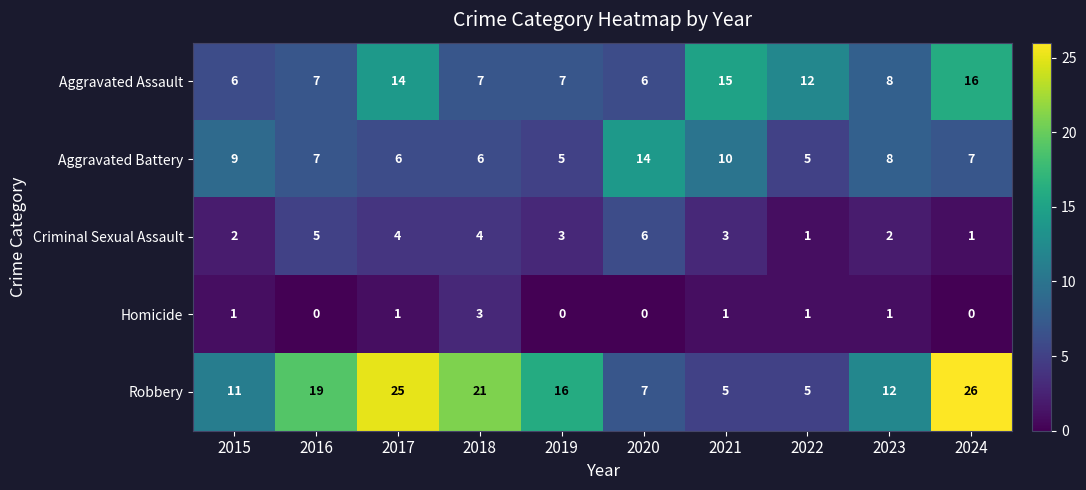

The value of Criminal Sexual Assault at 2017 is 1. True or false?

False